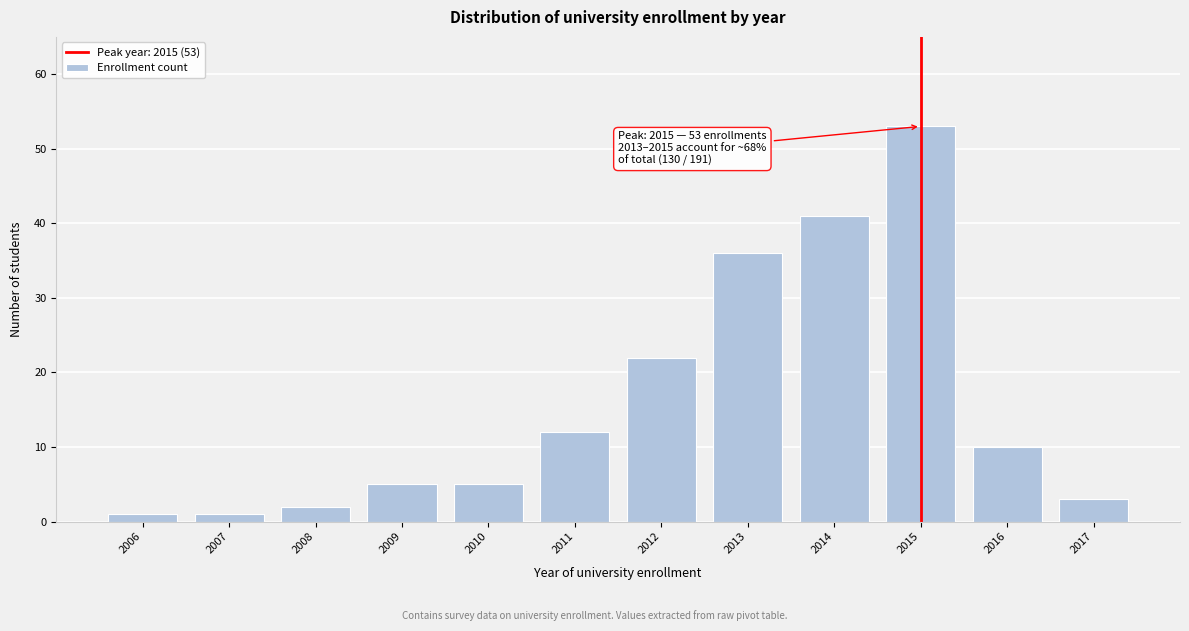

Reading right to left, transcribe all the data shown in this chart.

3	10	53	41	36	22	12	5	5	2	1	1